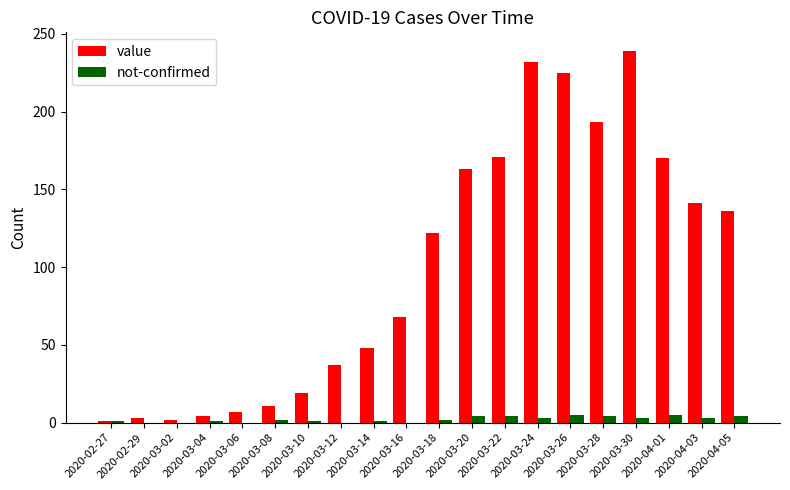

Which series has the largest total across all categories?

value